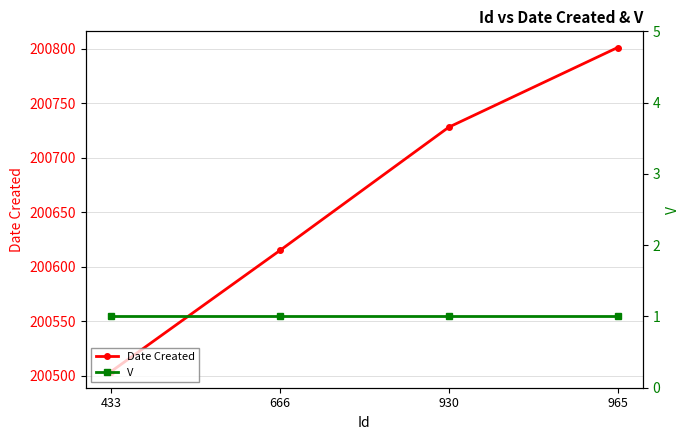

The V series shows 1 at 666. True or false?

False